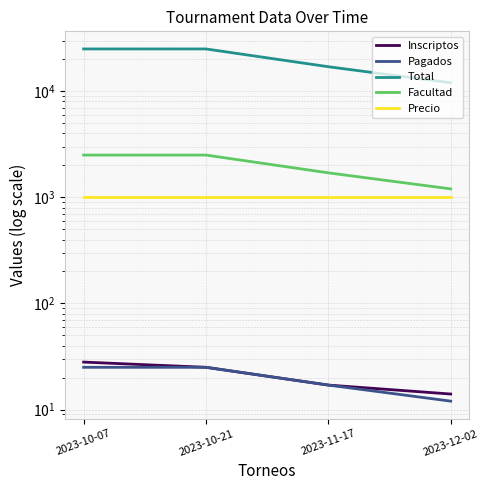

What is the minimum value for Inscriptos?

14